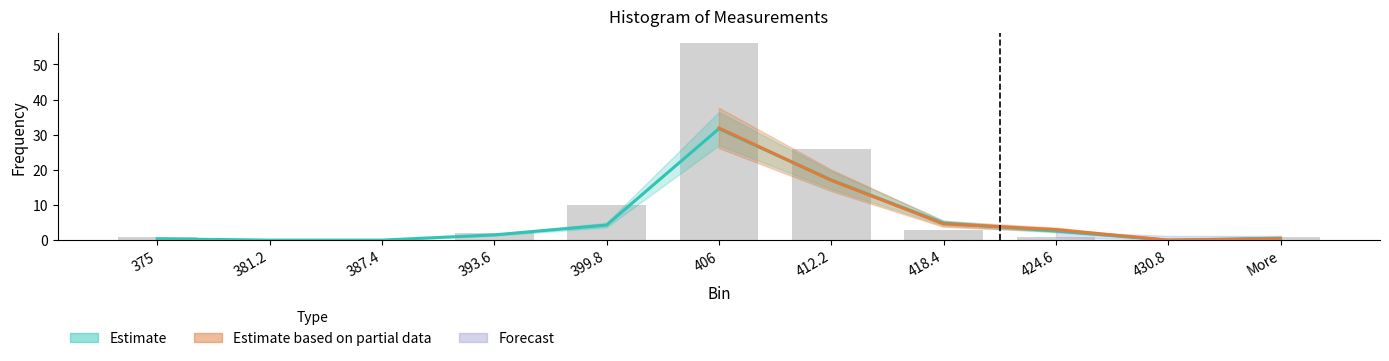

The Empirical series shows 22.0 at 406. True or false?

False